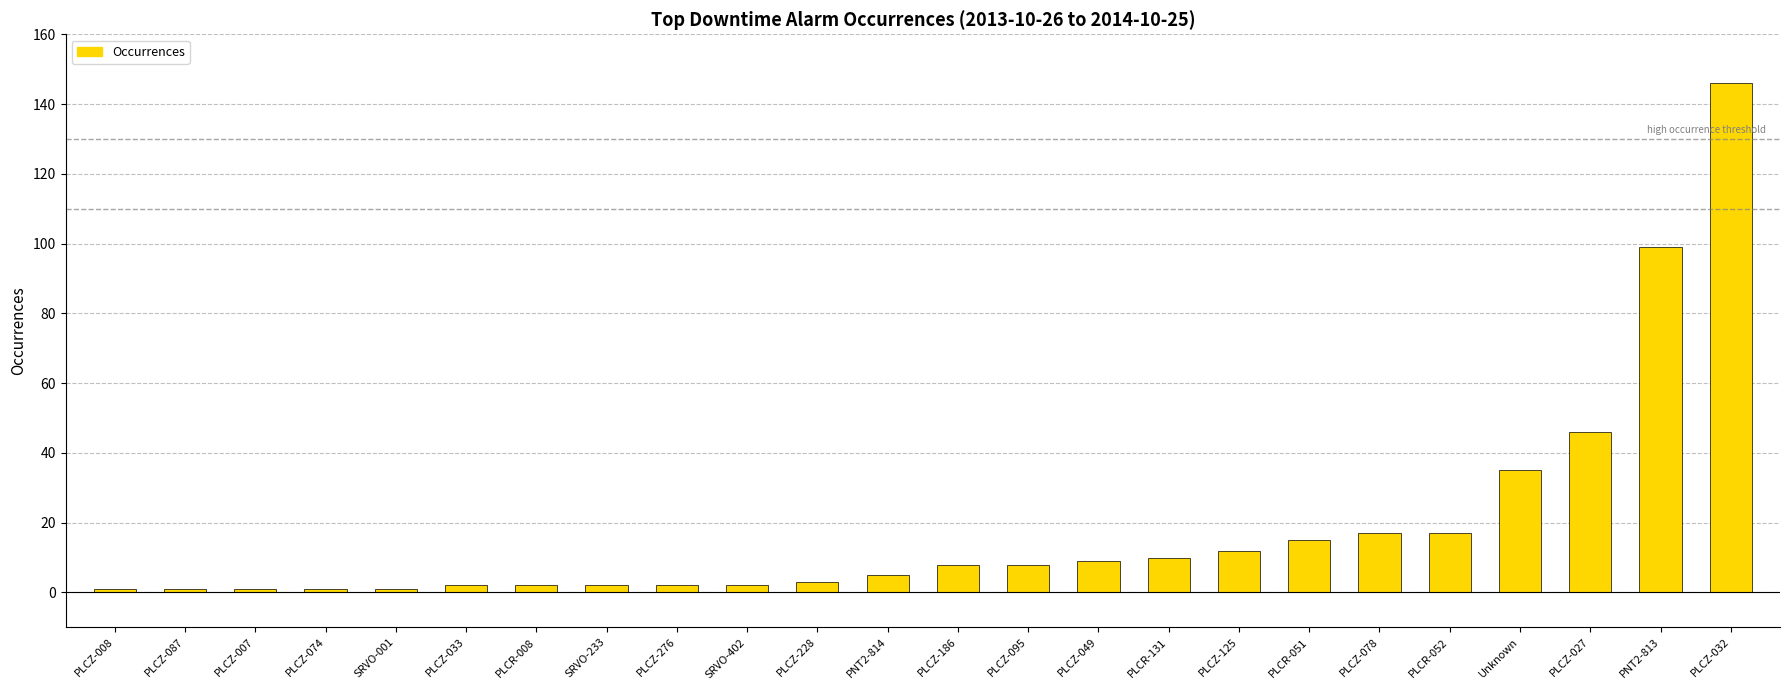

What value does the data have at PLCZ-095, to the nearest 5?

10